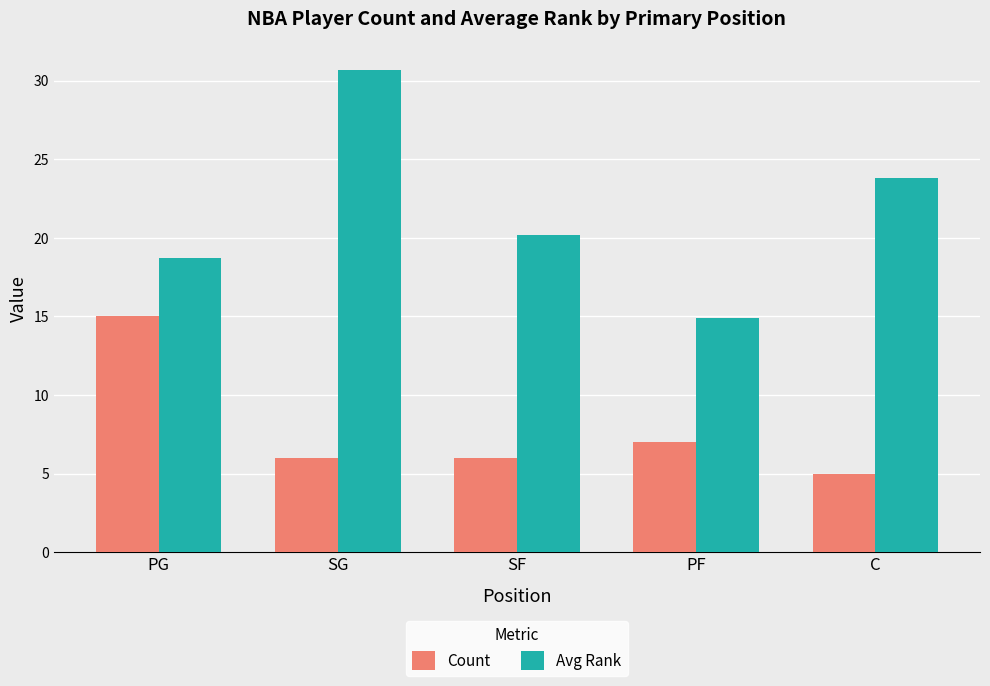

Rank the series at SG from lowest to highest value.

Count, Avg Rank